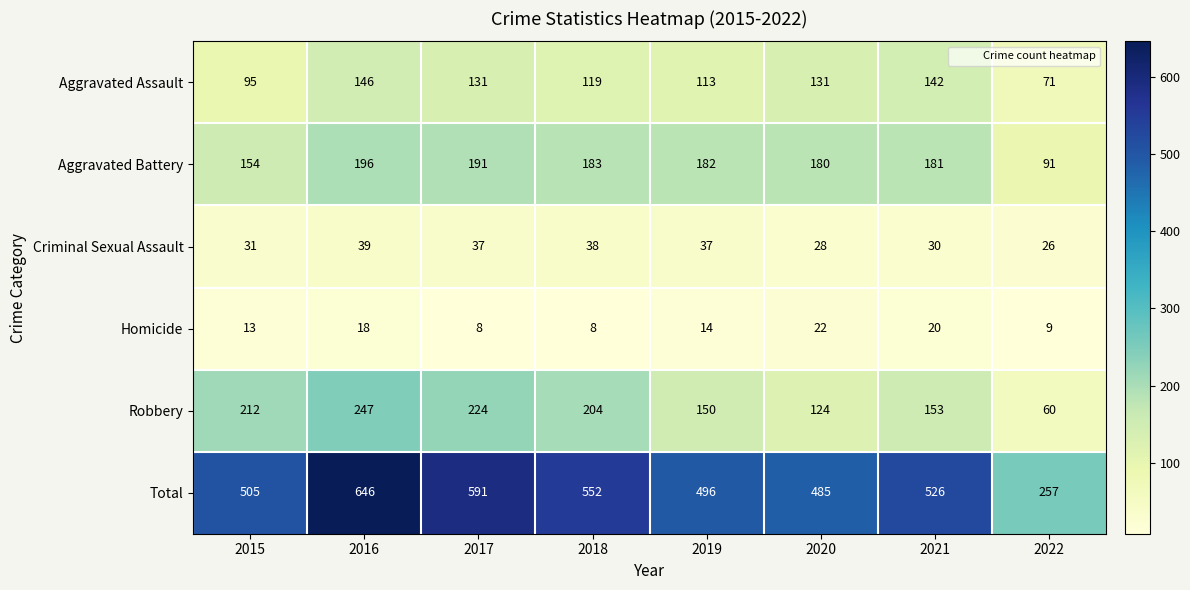

List the series in order of their peak value, lowest first.

Homicide, Criminal Sexual Assault, Aggravated Assault, Aggravated Battery, Robbery, Total